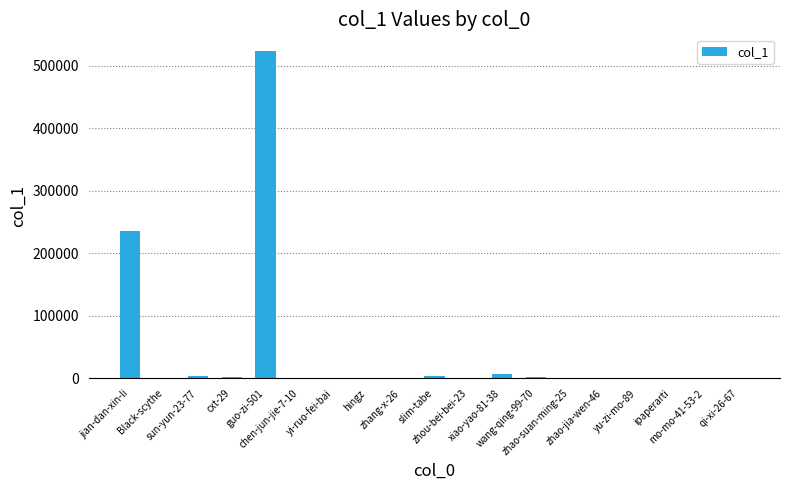

What is the sum of the values at chen-jun-jie-7-10 and yi-ruo-fei-bai?

2